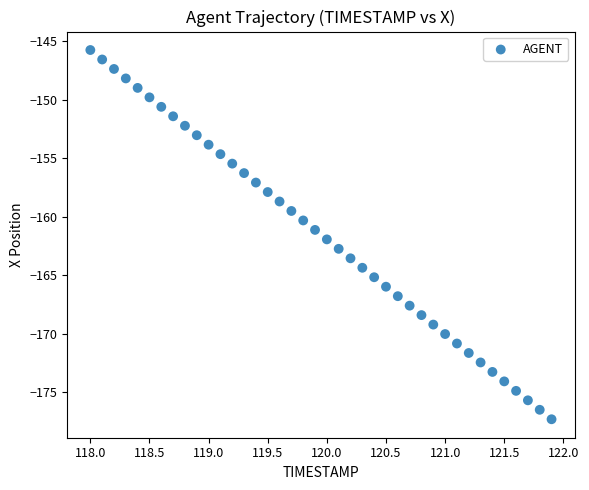

What is the range of Y values (max minus min)?

31.6